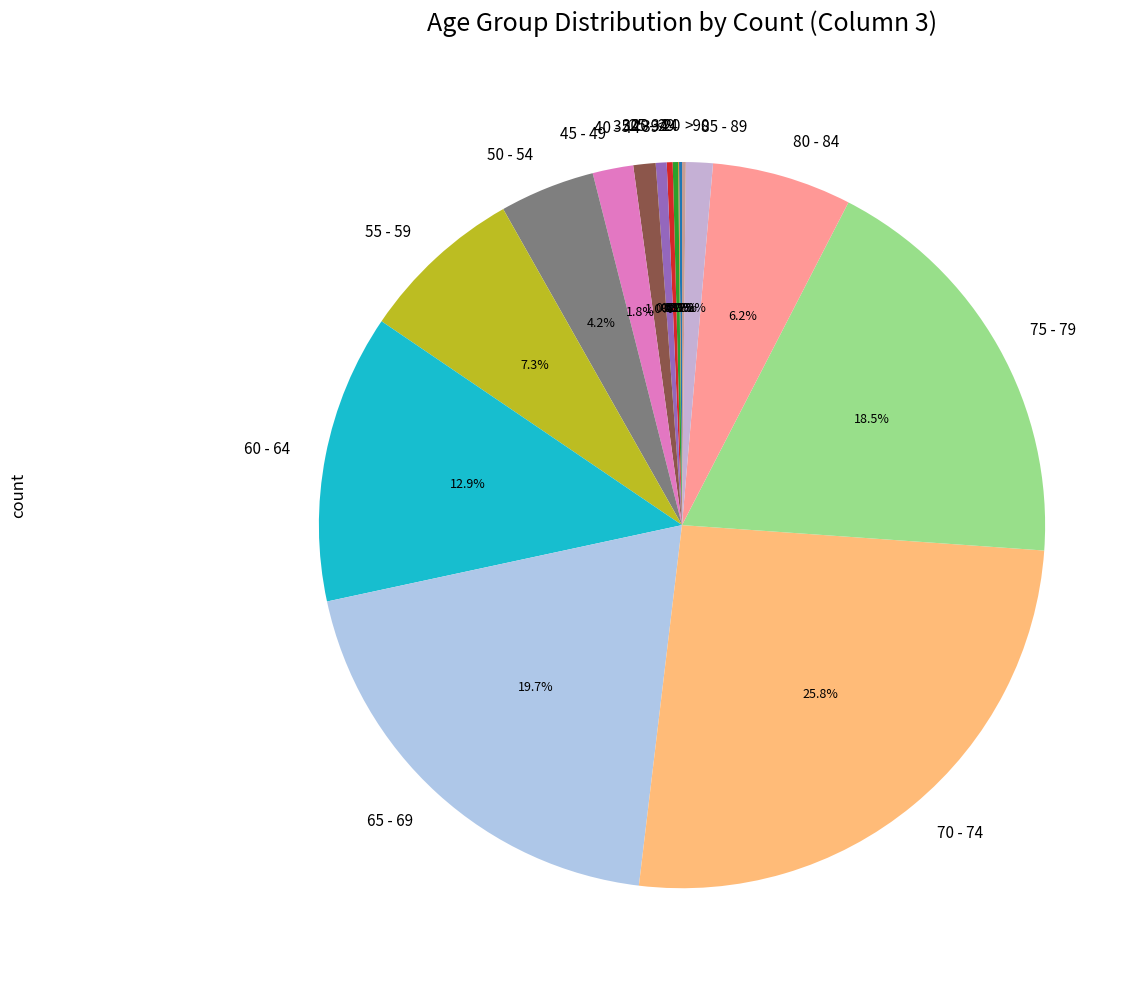

Does 65 - 69 represent more than half of the total?

No